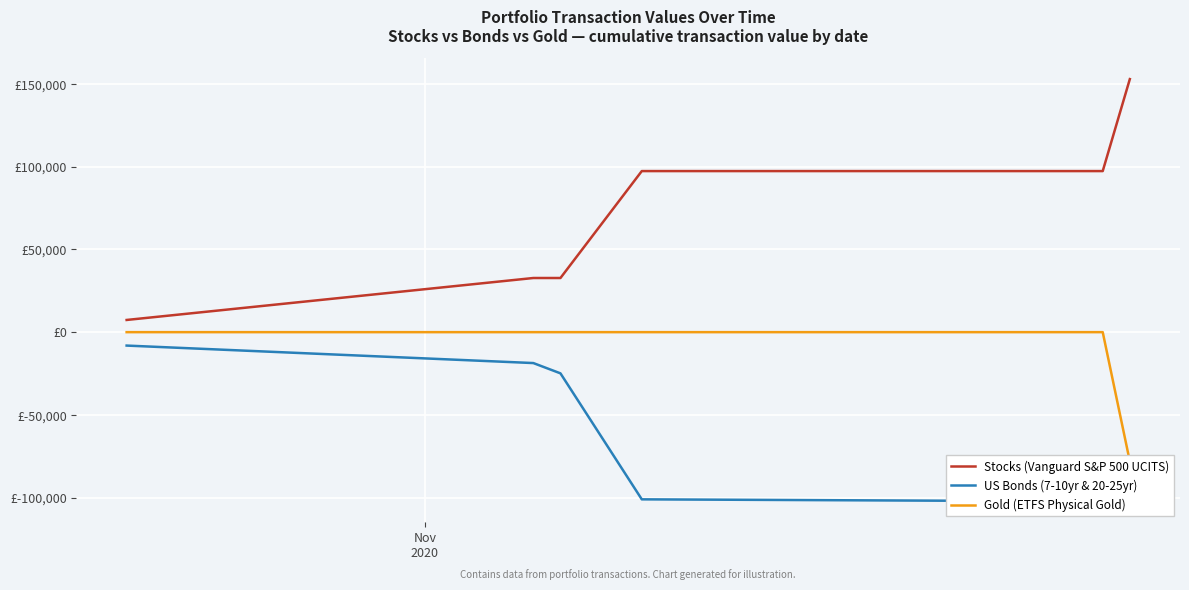

Reading left to right, list all the values displayed in this chart.

Stocks (Vanguard S&P 500 UCITS): 7370.0	32727.5	32727.5	97347.9	97347.9	97347.9	97347.9	152943.5
US Bonds (7-10yr & 20-25yr): -8109.1	-18679.1	-24894.6	-101045.7	-102155.1	-101616.1	-101881.9	-101881.9
Gold (ETFS Physical Gold): 0.0	0.0	0.0	0.0	0.0	0.0	0.0	-78126.9